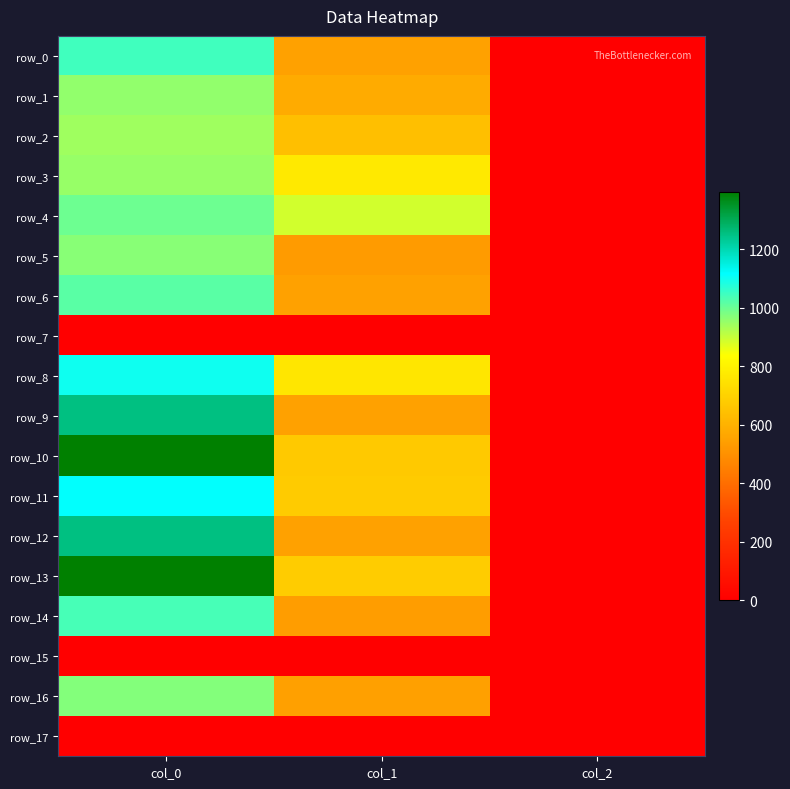

At which label does row_9 first exceed 550?

col_0